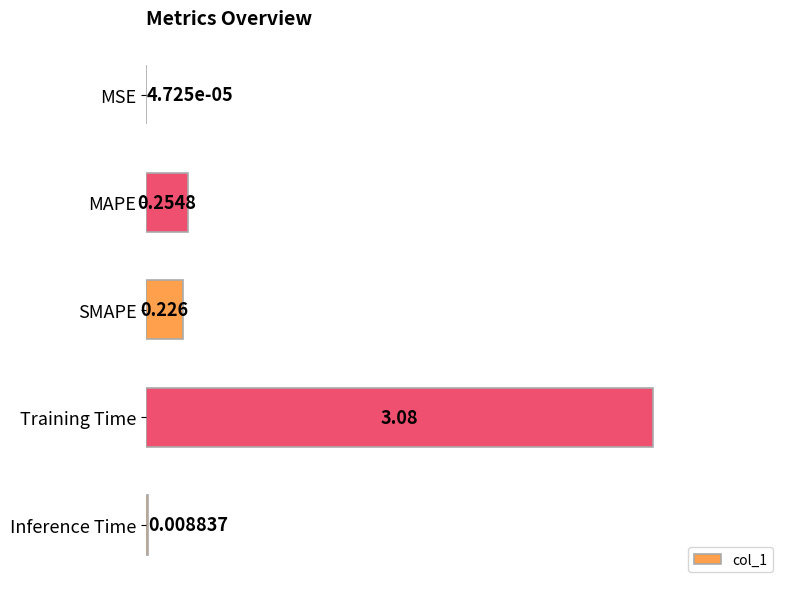

Where is the data nearest to the value 1?

MAPE